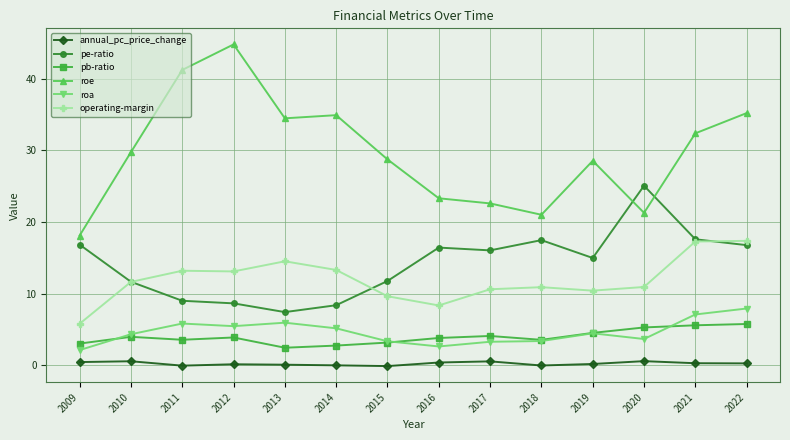

Does the chart have visible grid lines?

Yes